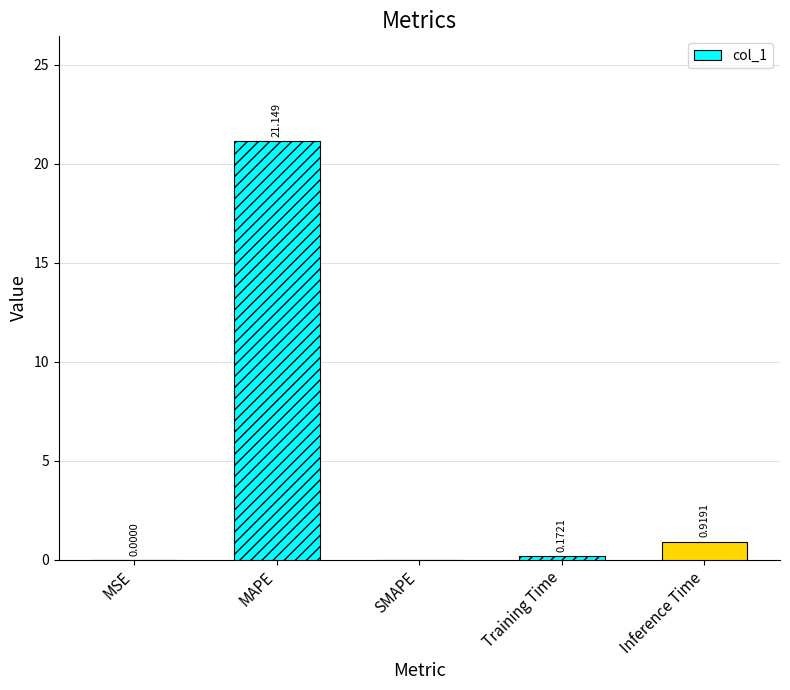

Between Training Time and MSE, which is larger?

Training Time